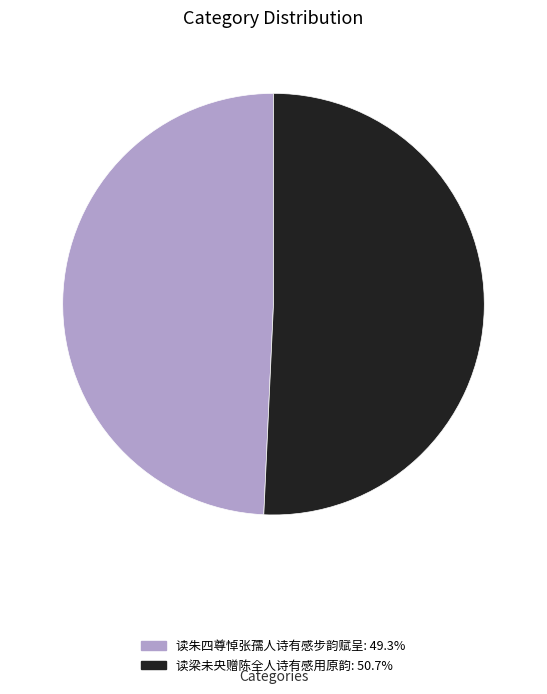

Which slice is the largest?

读梁未央赠陈全人诗有感用原韵